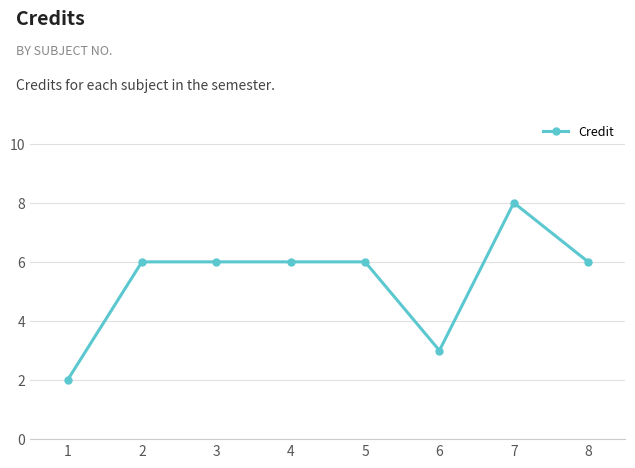

True or false: the data shows 6 at 2.

True